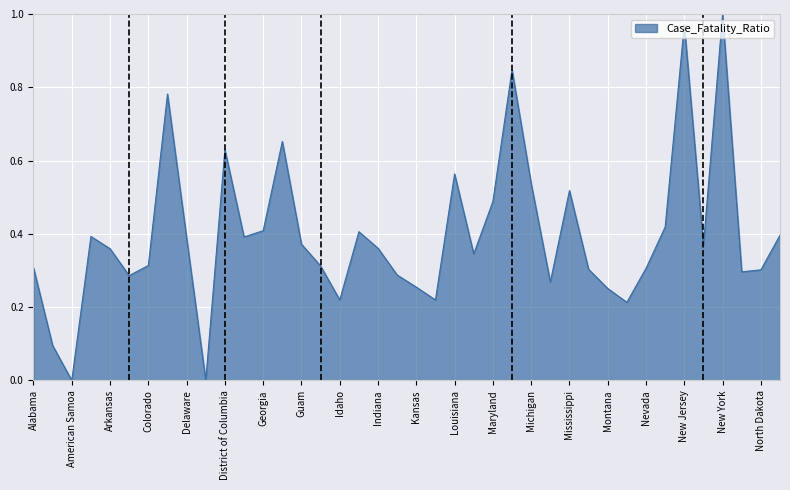

Where is the first local maximum?

Arizona